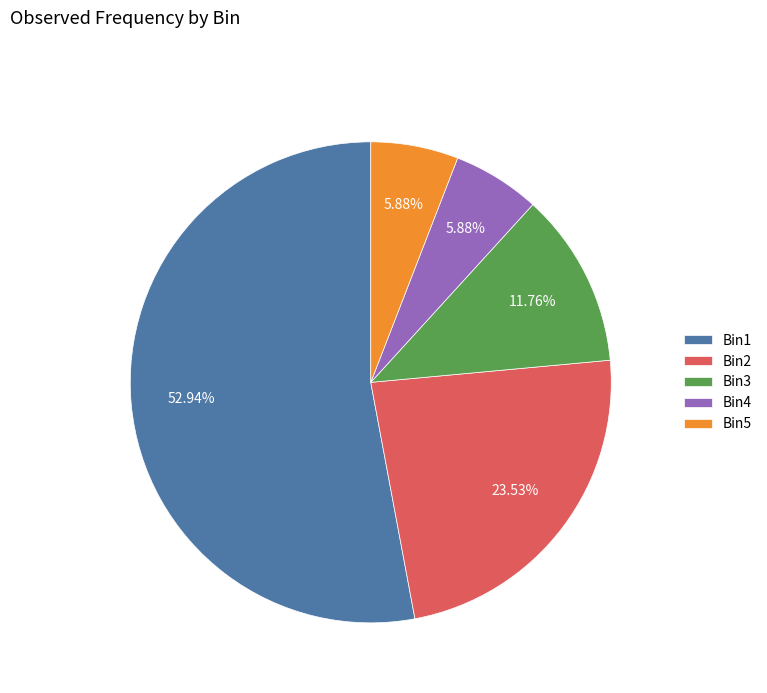

Approximately how many times larger is the value at Bin4 compared to Bin3?

0.5